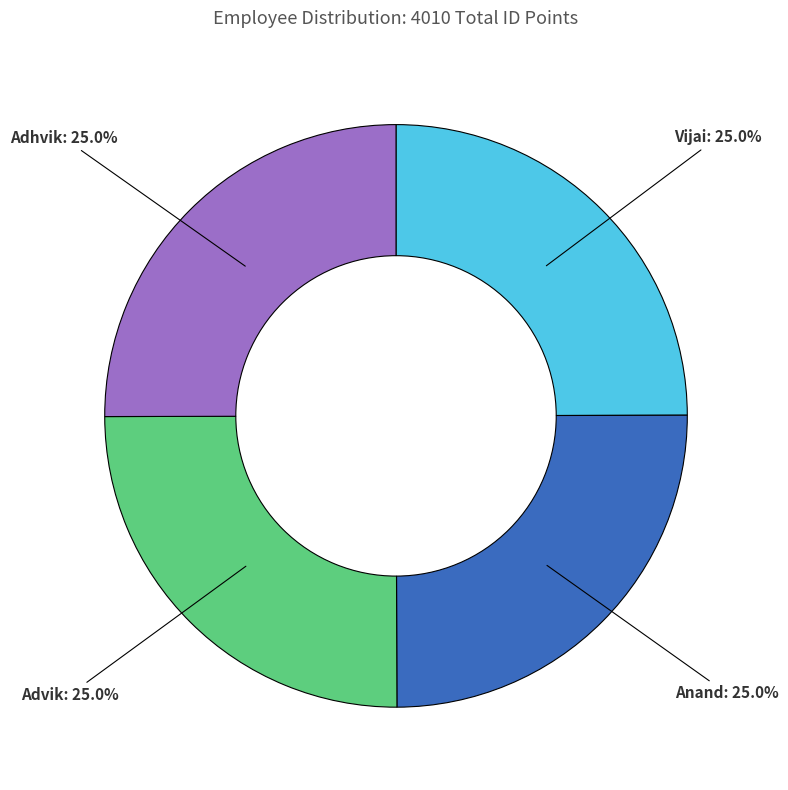

What is the ratio of the value at Vijai to the value at Advik?

1.0